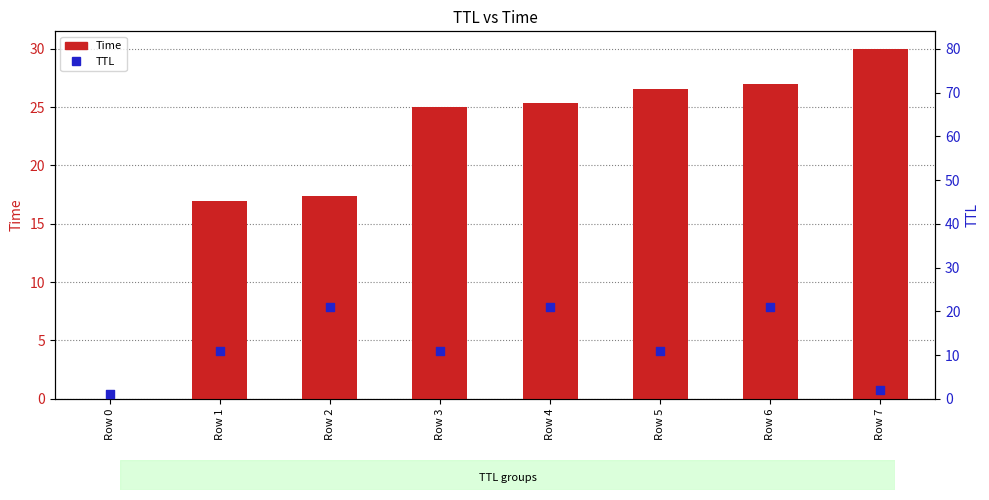

What is the total value across all series at Row 2?

38.4